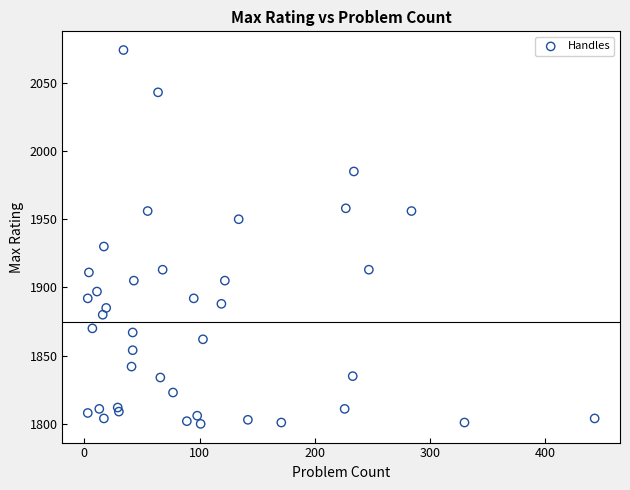

What Y value in the scatter plot is closest to 1937?

1930